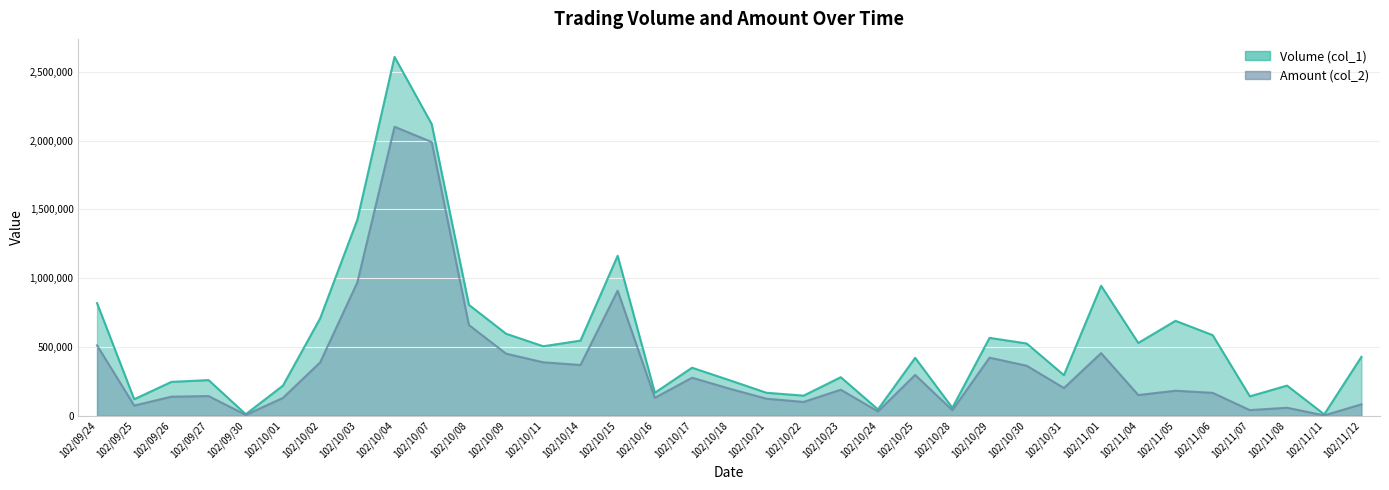

Between 102/10/02 and 102/11/06, which is larger?

102/10/02